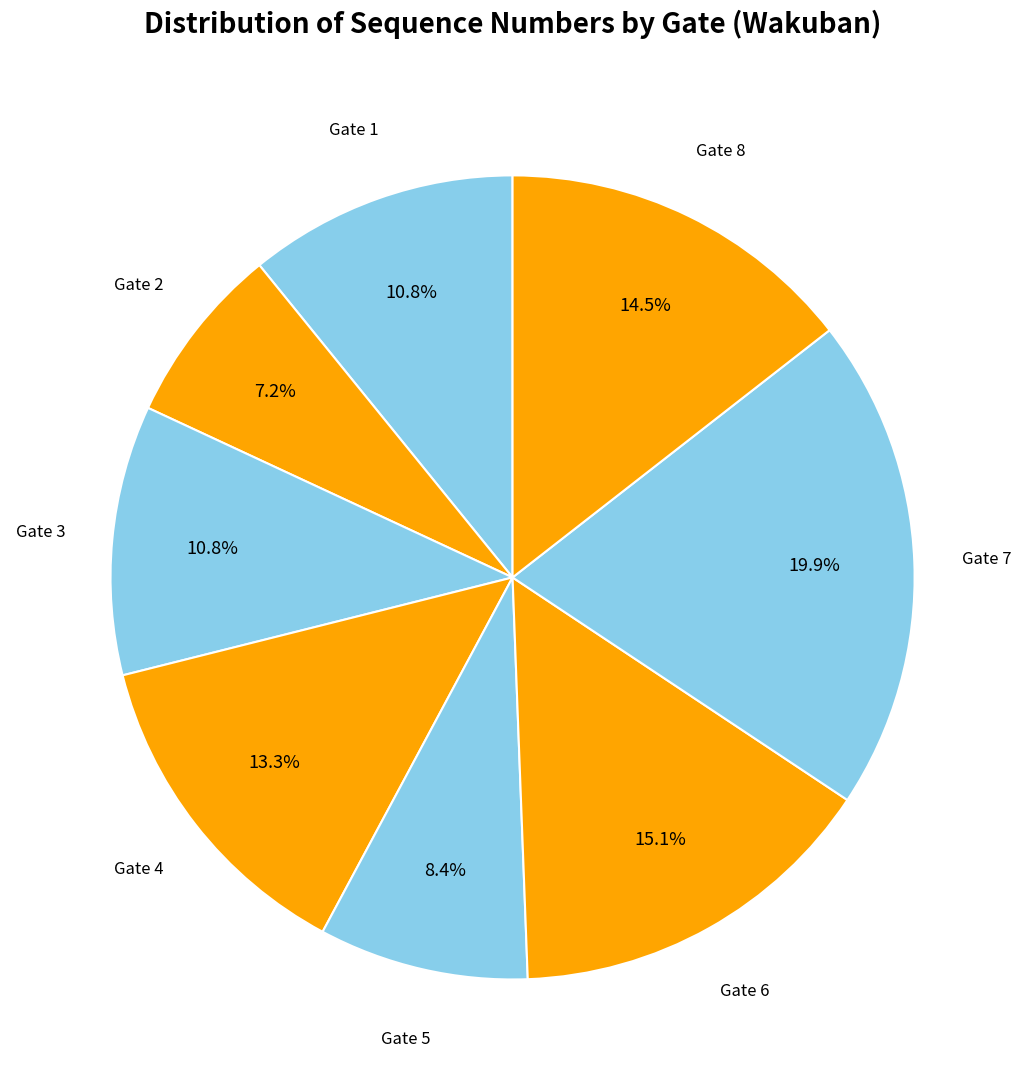

Is there a majority slice in this chart?

No